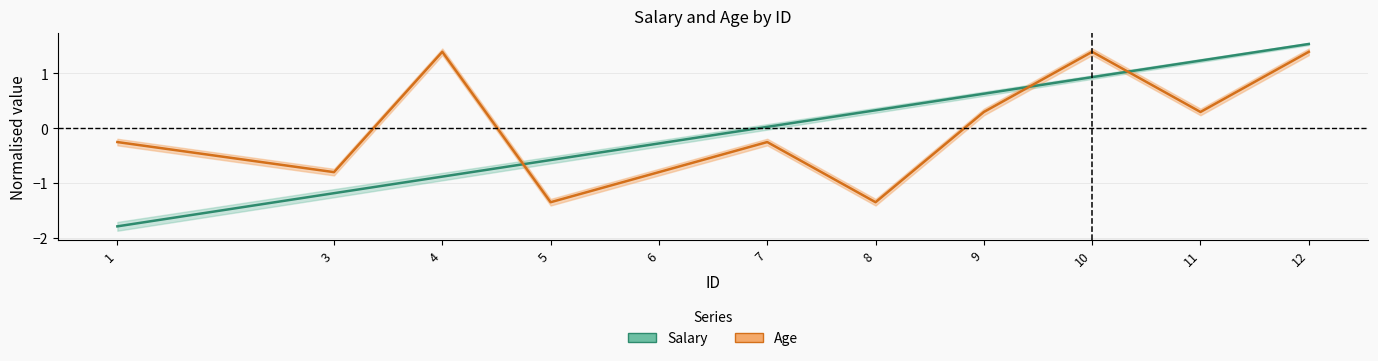

What is the minimum value for Salary?

-1.8